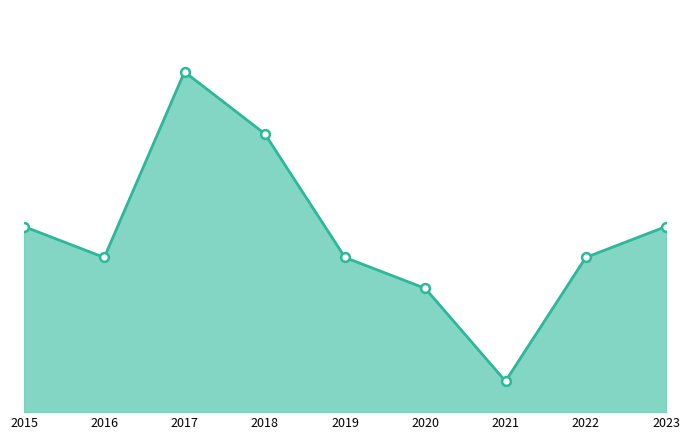

Between 2023 and 2020, which is larger?

2023